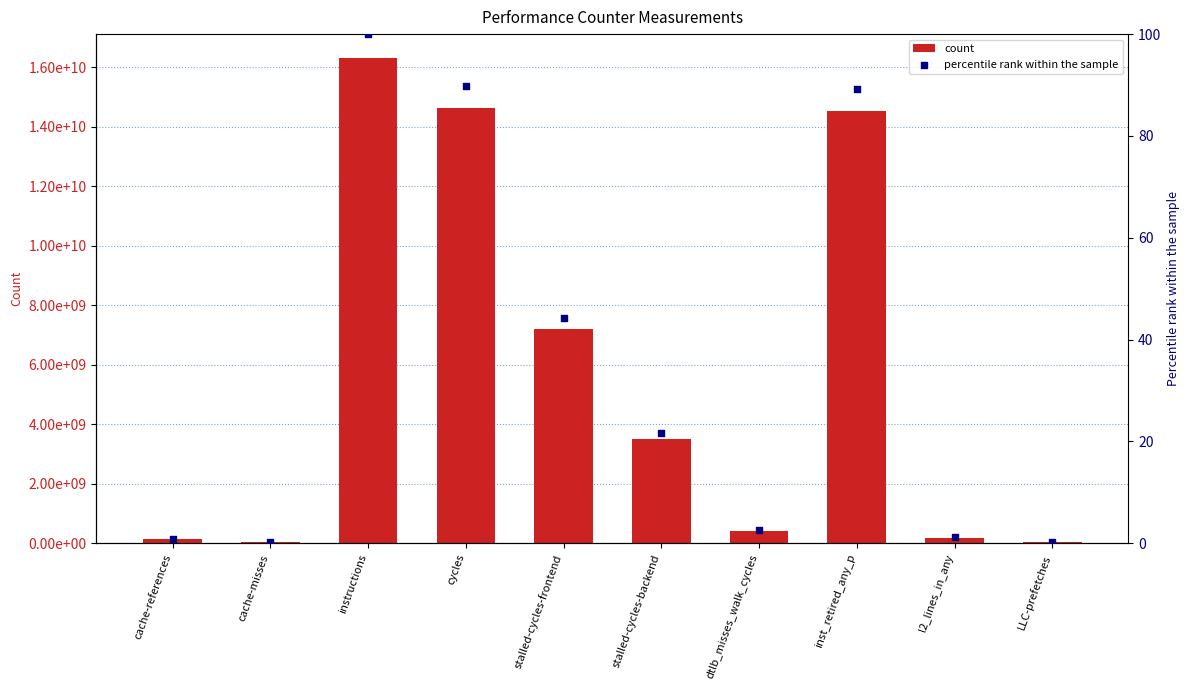

At which category is the sum across all series the highest?

instructions